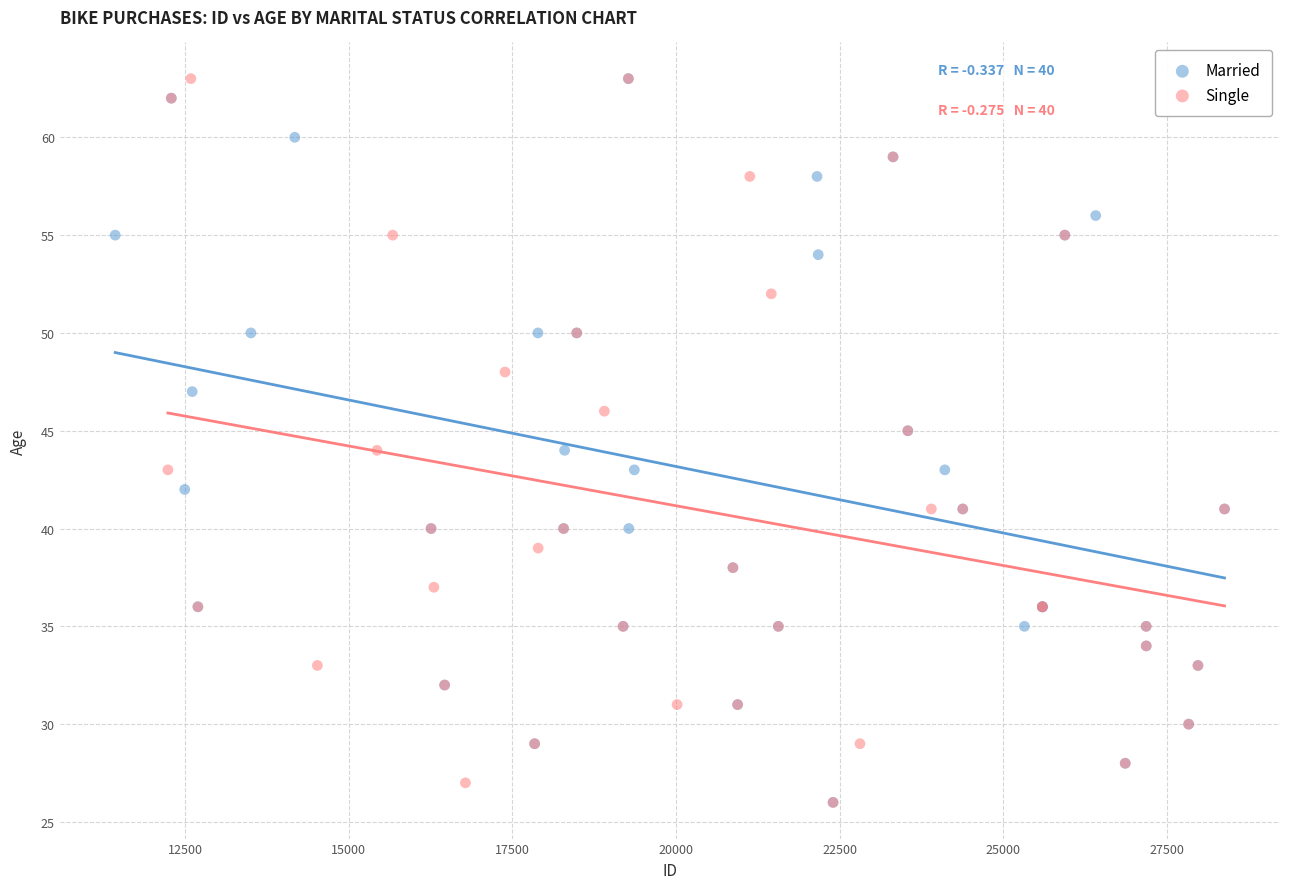

What are all the series names shown in the legend?

Married, Single